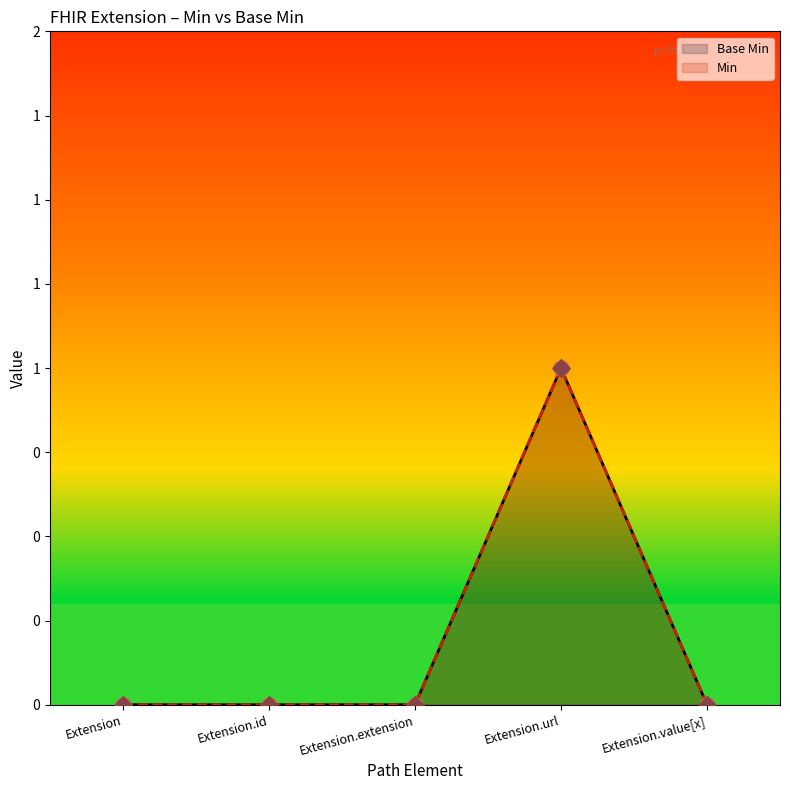

What are all the series names shown in the legend?

Base Min, Min